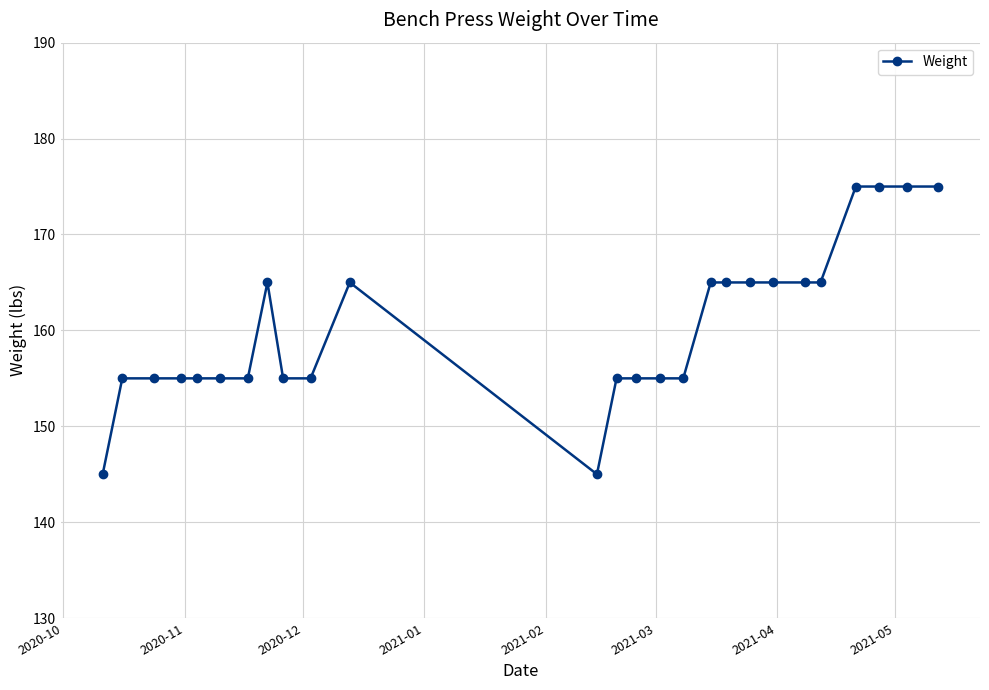

Count the number of categories in the chart.

26